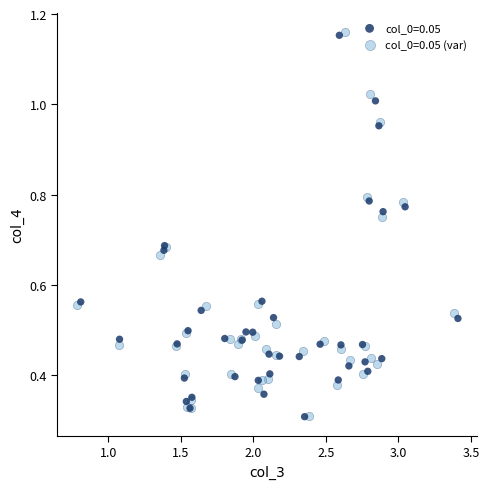

Which series has the largest Y range (max minus min)?

col_0=0.05 (var)